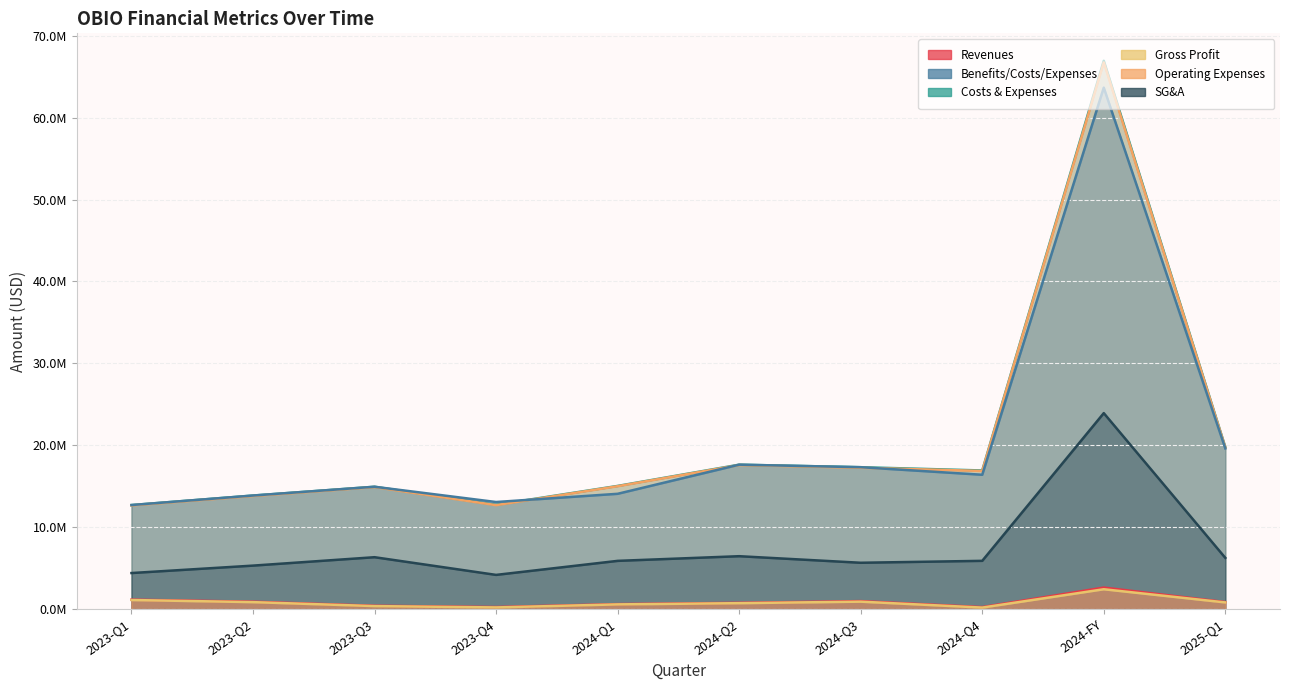

Which series has the largest total across all categories?

Costs & Expenses